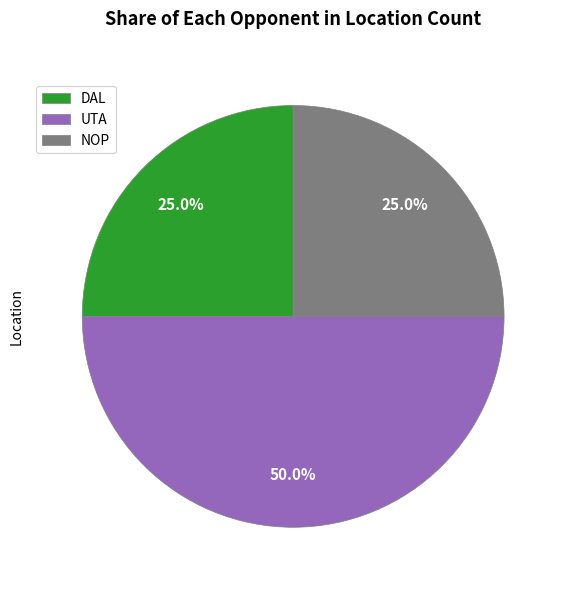

What is the largest slice in the pie chart?

UTA